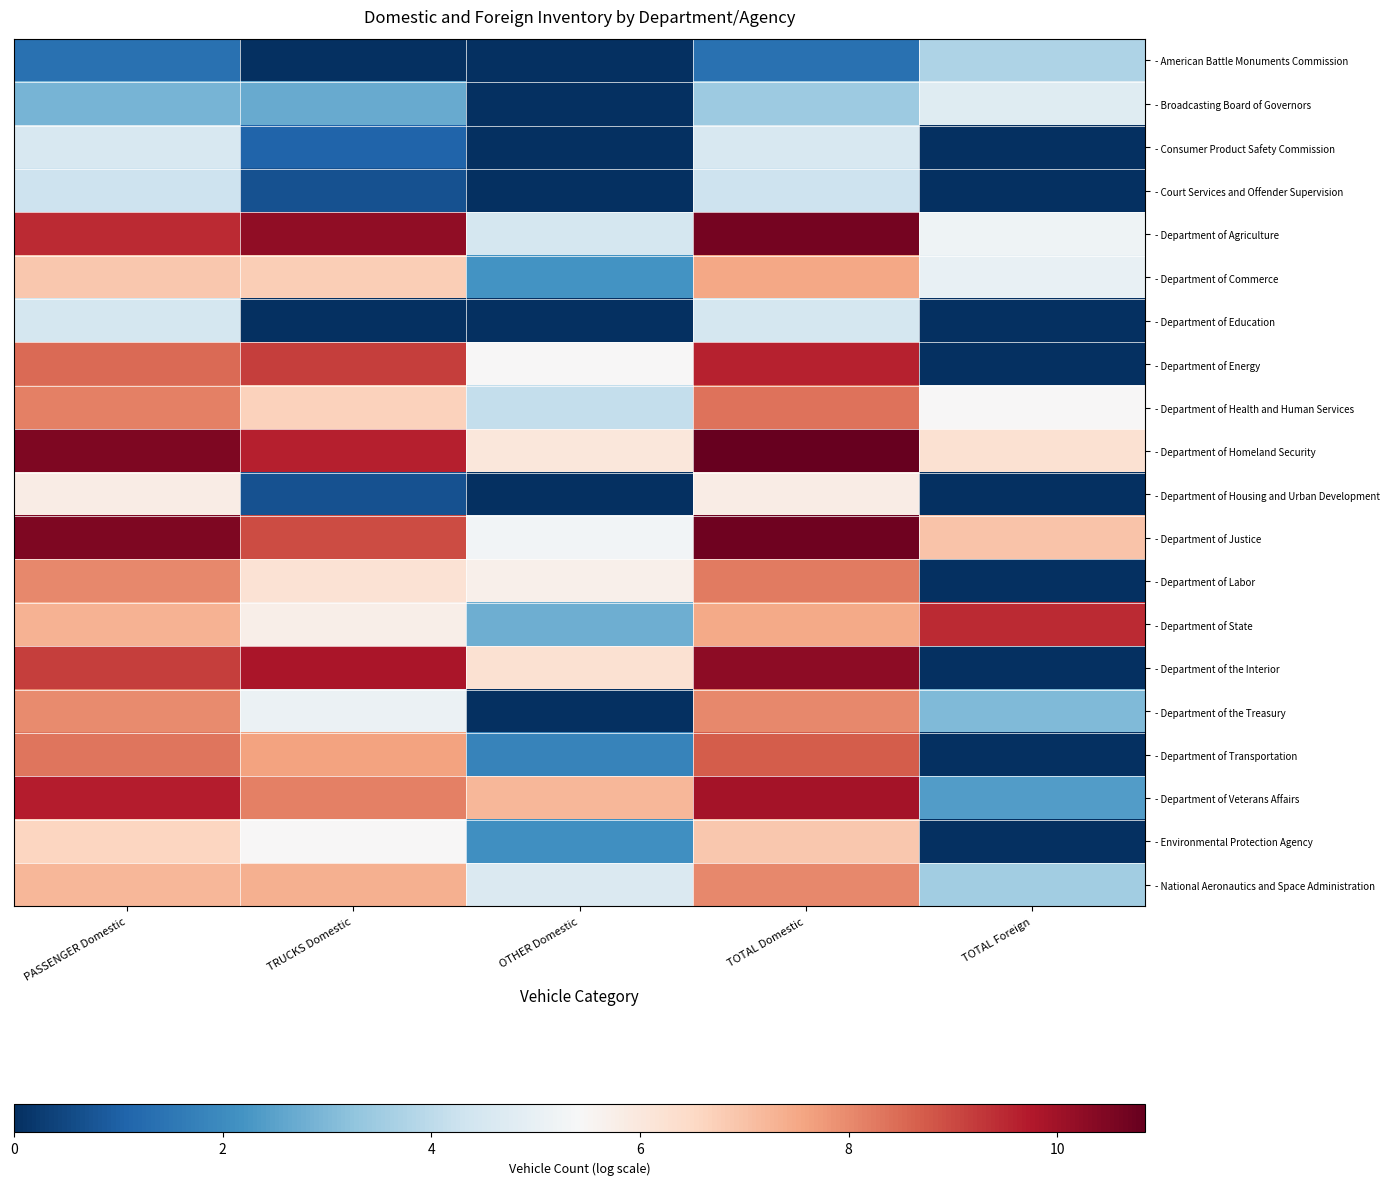

Reading right to left, extract all data points from this chart.

- American Battle Monuments Commission: TOTAL Foreign=3.7	TOTAL Domestic=1.4	OTHER Domestic=0.0	TRUCKS Domestic=0.0	PASSENGER Domestic=1.4
- Broadcasting Board of Governors: TOTAL Foreign=4.8	TOTAL Domestic=3.5	OTHER Domestic=0.0	TRUCKS Domestic=2.7	PASSENGER Domestic=2.9
- Consumer Product Safety Commission: TOTAL Foreign=0.0	TOTAL Domestic=4.6	OTHER Domestic=0.0	TRUCKS Domestic=1.1	PASSENGER Domestic=4.5
- Court Services and Offender Supervision: TOTAL Foreign=0.0	TOTAL Domestic=4.3	OTHER Domestic=0.0	TRUCKS Domestic=0.7	PASSENGER Domestic=4.3
- Department of Agriculture: TOTAL Foreign=5.2	TOTAL Domestic=10.6	OTHER Domestic=4.5	TRUCKS Domestic=10.2	PASSENGER Domestic=9.5
- Department of Commerce: TOTAL Foreign=5.0	TOTAL Domestic=7.5	OTHER Domestic=2.2	TRUCKS Domestic=6.7	PASSENGER Domestic=6.9
- Department of Education: TOTAL Foreign=0.0	TOTAL Domestic=4.5	OTHER Domestic=0.0	TRUCKS Domestic=0.0	PASSENGER Domestic=4.5
- Department of Energy: TOTAL Foreign=0.0	TOTAL Domestic=9.6	OTHER Domestic=5.4	TRUCKS Domestic=9.2	PASSENGER Domestic=8.5
- Department of Health and Human Services: TOTAL Foreign=5.4	TOTAL Domestic=8.4	OTHER Domestic=4.1	TRUCKS Domestic=6.7	PASSENGER Domestic=8.1
- Department of Homeland Security: TOTAL Foreign=6.2	TOTAL Domestic=10.8	OTHER Domestic=6.0	TRUCKS Domestic=9.6	PASSENGER Domestic=10.5
- Department of Housing and Urban Development: TOTAL Foreign=0.0	TOTAL Domestic=5.8	OTHER Domestic=0.0	TRUCKS Domestic=0.7	PASSENGER Domestic=5.8
- Department of Justice: TOTAL Foreign=7.0	TOTAL Domestic=10.7	OTHER Domestic=5.3	TRUCKS Domestic=9.0	PASSENGER Domestic=10.5
- Department of Labor: TOTAL Foreign=0.0	TOTAL Domestic=8.2	OTHER Domestic=5.7	TRUCKS Domestic=6.2	PASSENGER Domestic=8.0
- Department of State: TOTAL Foreign=9.5	TOTAL Domestic=7.5	OTHER Domestic=2.8	TRUCKS Domestic=5.7	PASSENGER Domestic=7.3
- Department of the Interior: TOTAL Foreign=0.0	TOTAL Domestic=10.3	OTHER Domestic=6.2	TRUCKS Domestic=9.8	PASSENGER Domestic=9.2
- Department of the Treasury: TOTAL Foreign=3.0	TOTAL Domestic=8.0	OTHER Domestic=0.0	TRUCKS Domestic=5.1	PASSENGER Domestic=8.0
- Department of Transportation: TOTAL Foreign=0.0	TOTAL Domestic=8.7	OTHER Domestic=1.8	TRUCKS Domestic=7.6	PASSENGER Domestic=8.3
- Department of Veterans Affairs: TOTAL Foreign=2.4	TOTAL Domestic=9.9	OTHER Domestic=7.2	TRUCKS Domestic=8.2	PASSENGER Domestic=9.7
- Environmental Protection Agency: TOTAL Foreign=0.0	TOTAL Domestic=6.9	OTHER Domestic=2.1	TRUCKS Domestic=5.4	PASSENGER Domestic=6.6
- National Aeronautics and Space Administration: TOTAL Foreign=3.6	TOTAL Domestic=8.0	OTHER Domestic=4.6	TRUCKS Domestic=7.4	PASSENGER Domestic=7.2